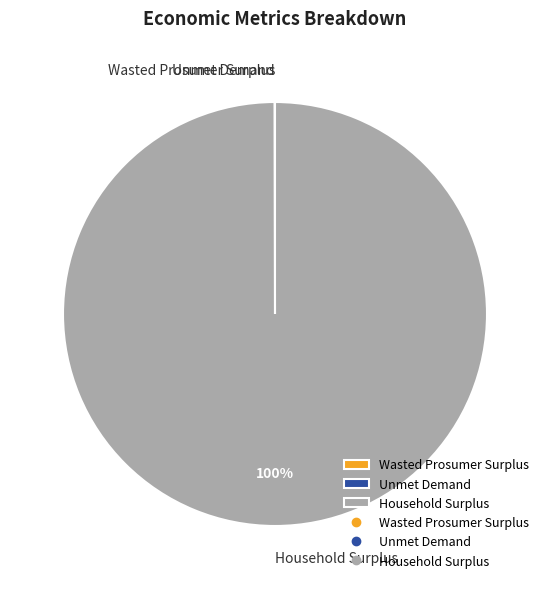

What is the largest slice in the pie chart?

Household Surplus